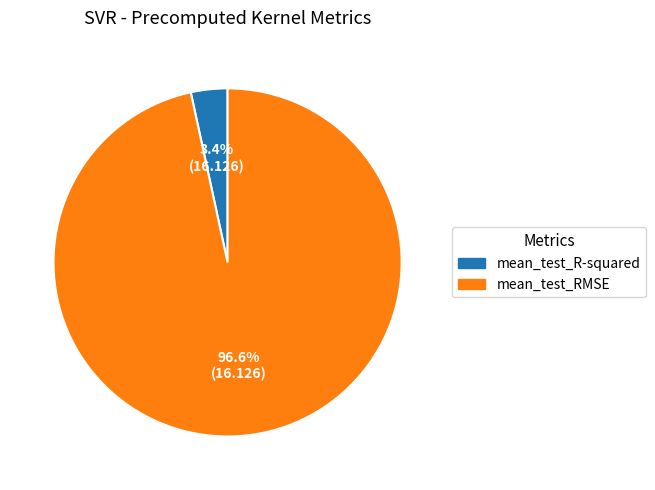

Count the number of slices in the pie.

2